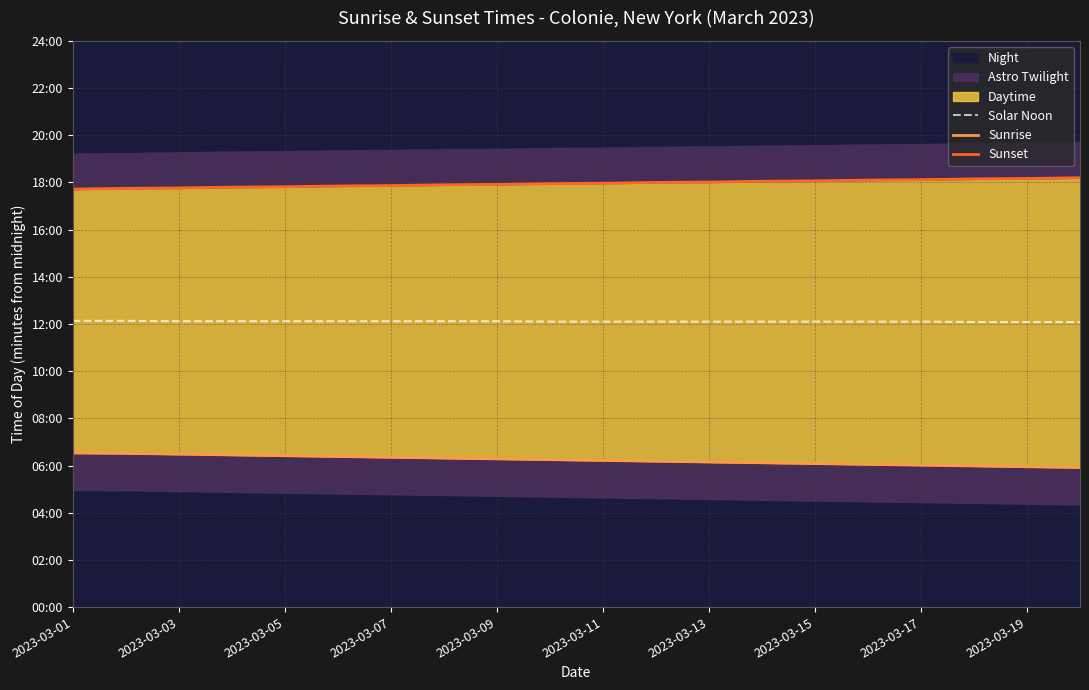

How many data points in Solar Noon are above 726?

9